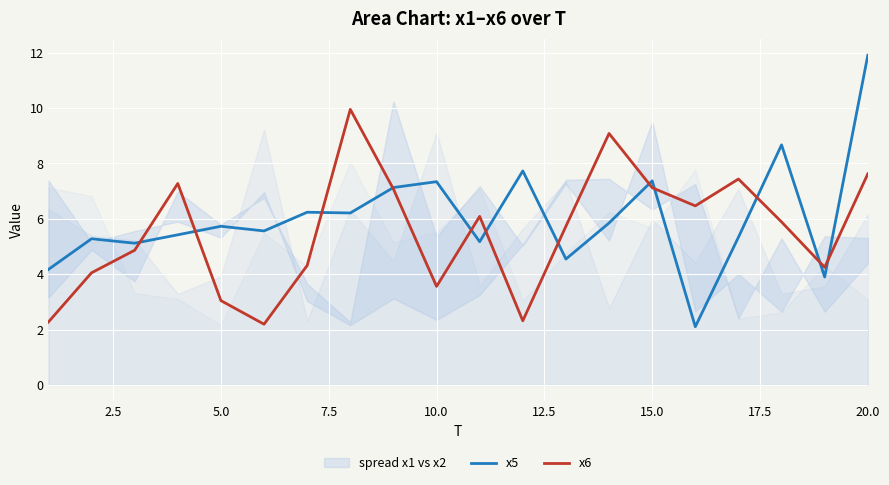

What is the lowest value of the x5 series?

2.1